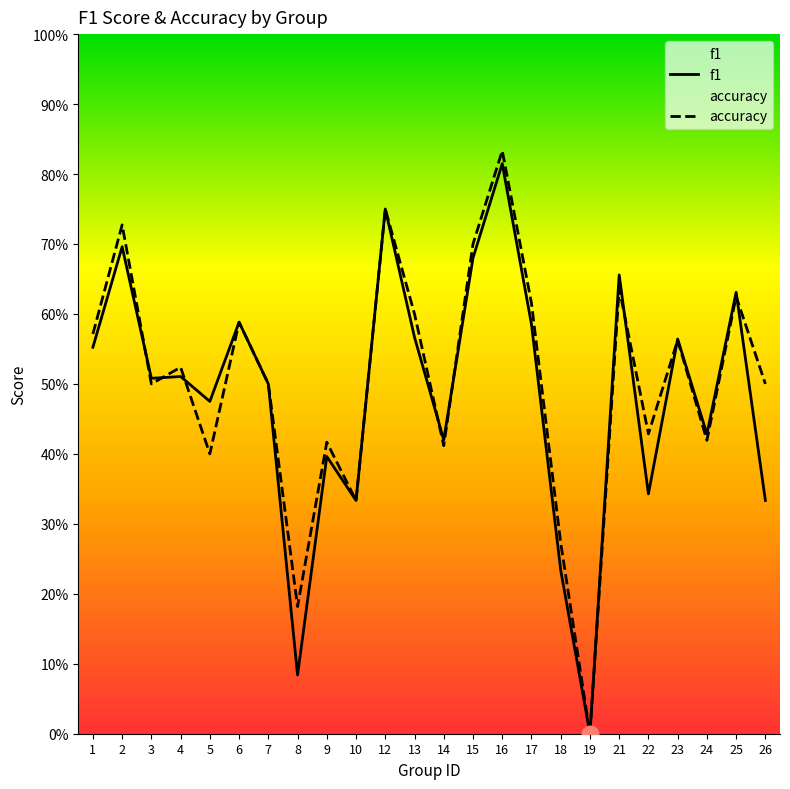

At which label is accuracy closest to 0?

19